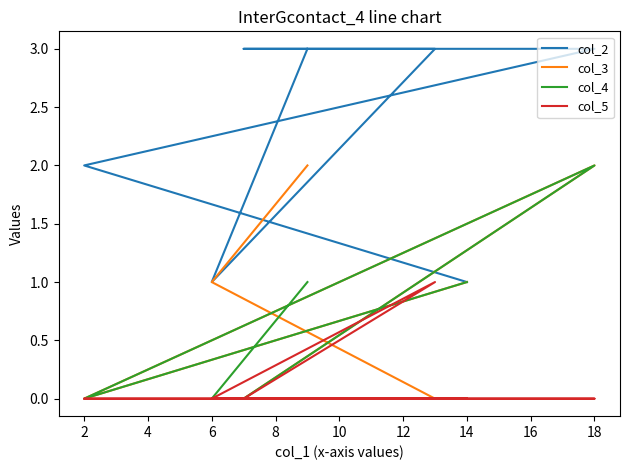

List the series in order of their peak value, highest first.

col_2, col_3, col_4, col_5